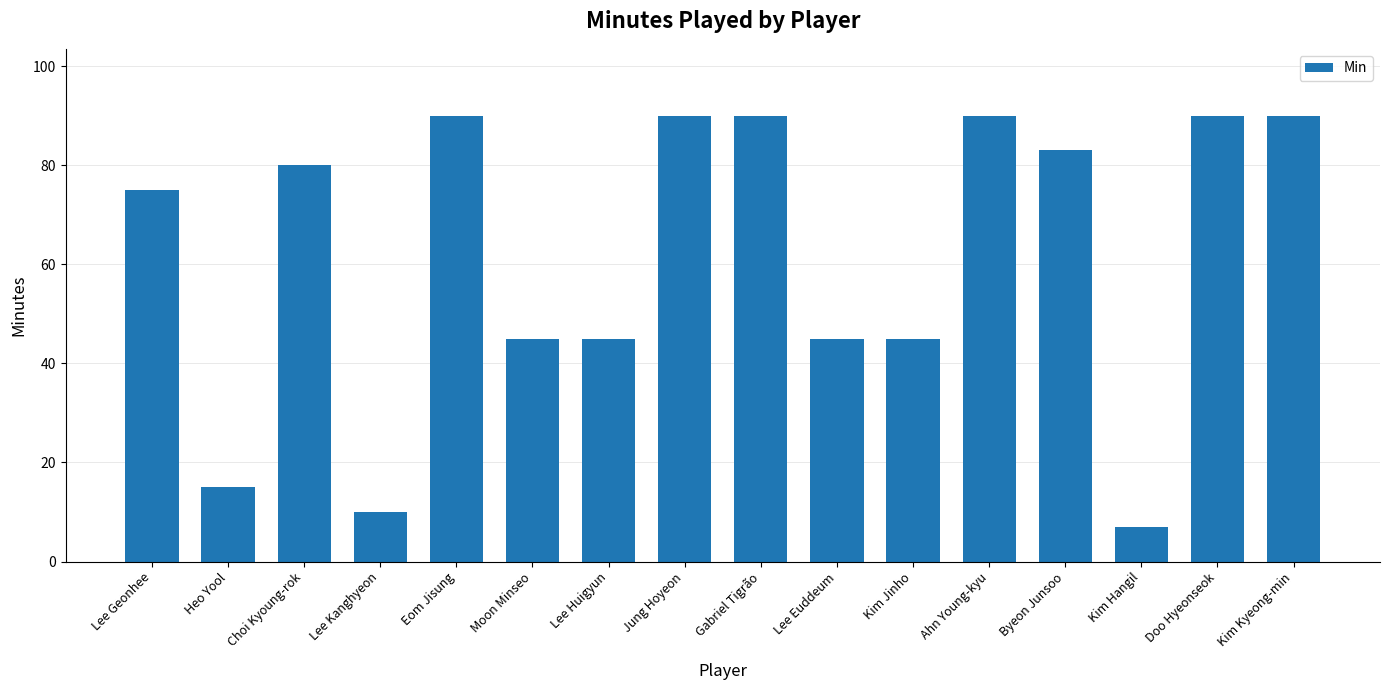

Reading left to right, extract all data points from this chart.

Lee Geonhee=75	Heo Yool=15	Choi Kyoung-rok=80	Lee Kanghyeon=10	Eom Jisung=90	Moon Minseo=45	Lee Huigyun=45	Jung Hoyeon=90	Gabriel Tigrão=90	Lee Euddeum=45	Kim Jinho=45	Ahn Young-kyu=90	Byeon Junsoo=83	Kim Hangil=7	Doo Hyeonseok=90	Kim Kyeong-min=90